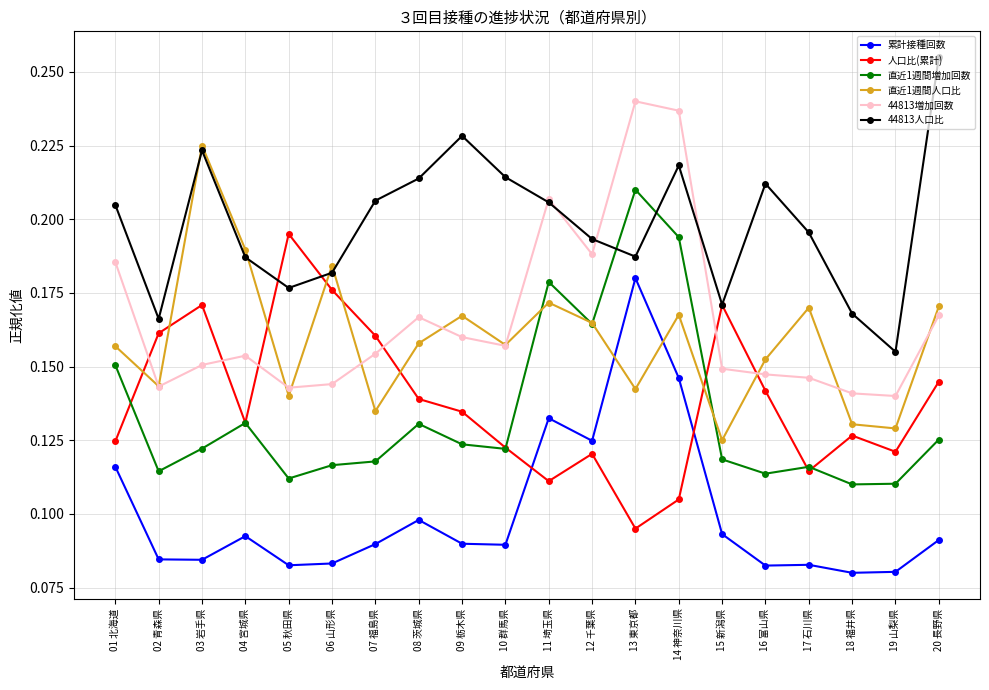

At how many categories does at least one series exceed 0?

20